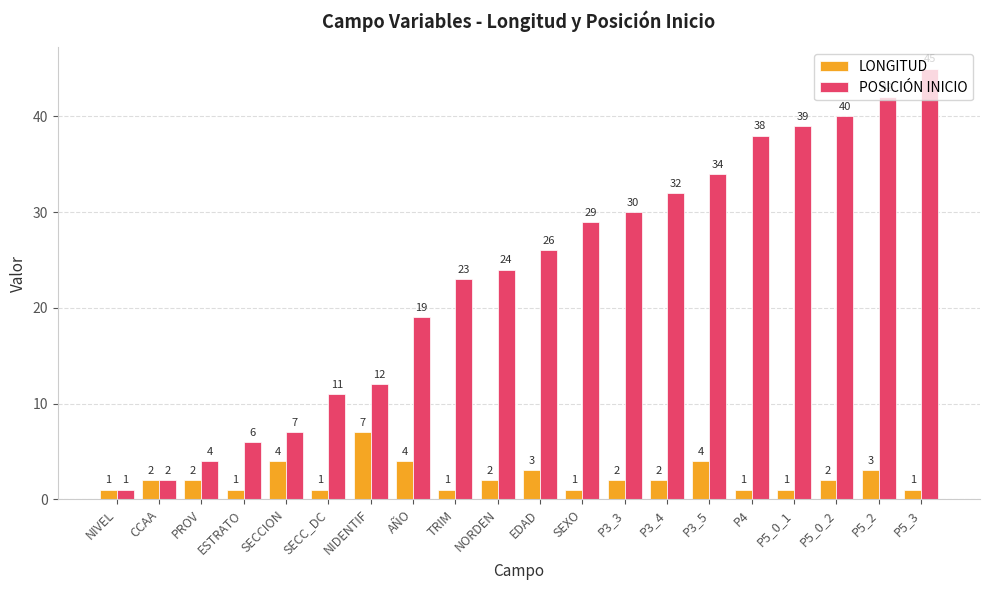

What is the average value of the POSICIÓN INICIO series?

23